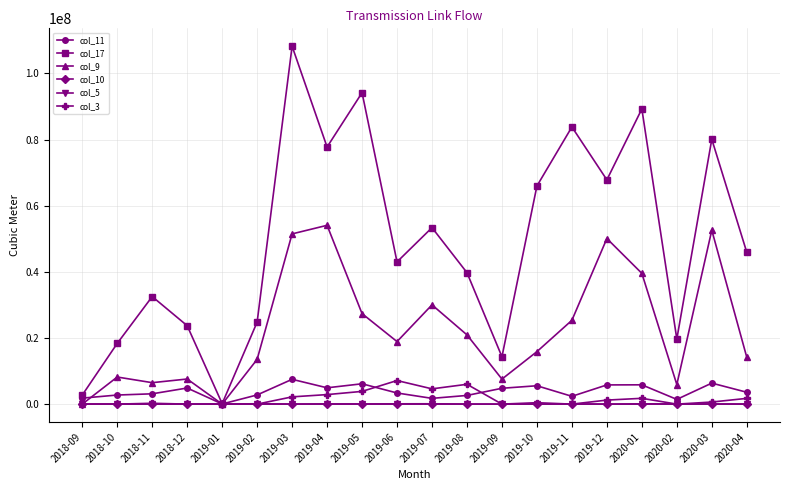

What is the label of the 8th point from the right?

2019-09